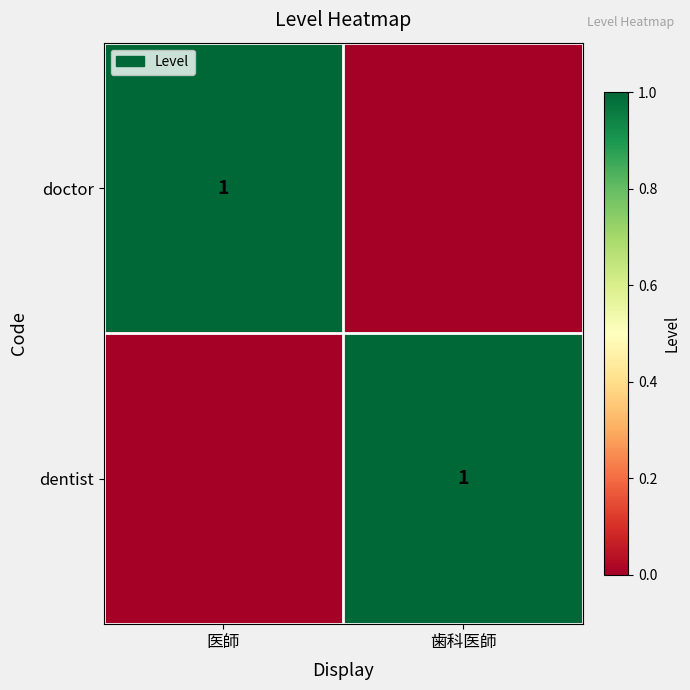

The value of doctor at 医師 is 2. True or false?

False